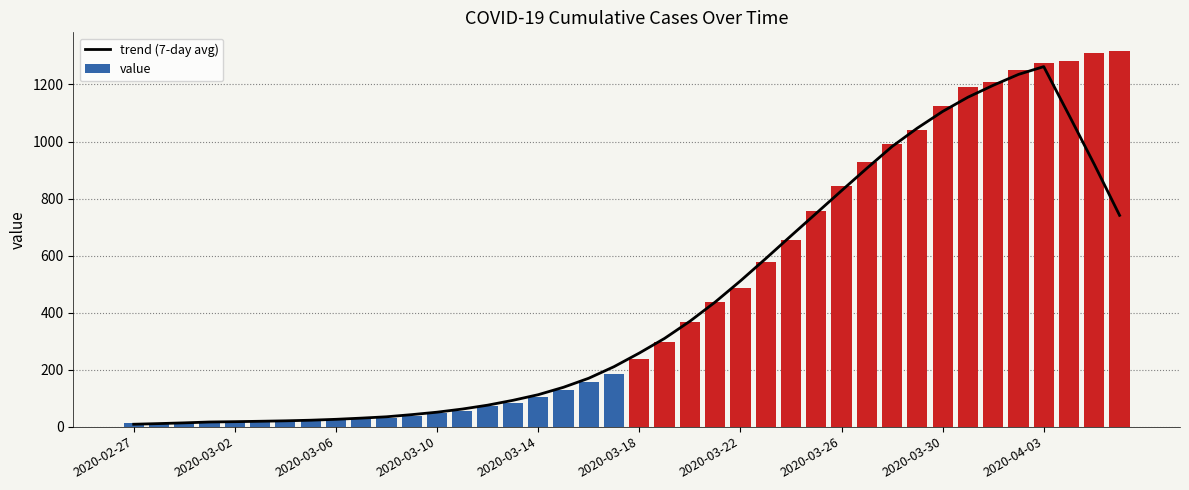

How many data points in trend (7-day avg) are above 258?

19